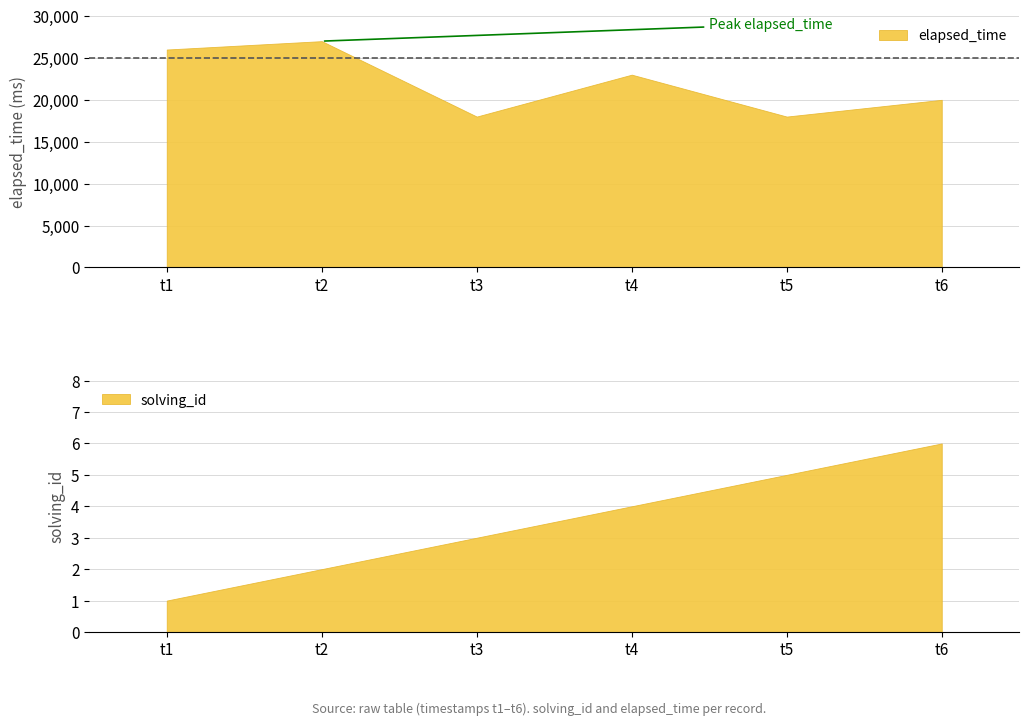

Does the chart have visible grid lines?

Yes